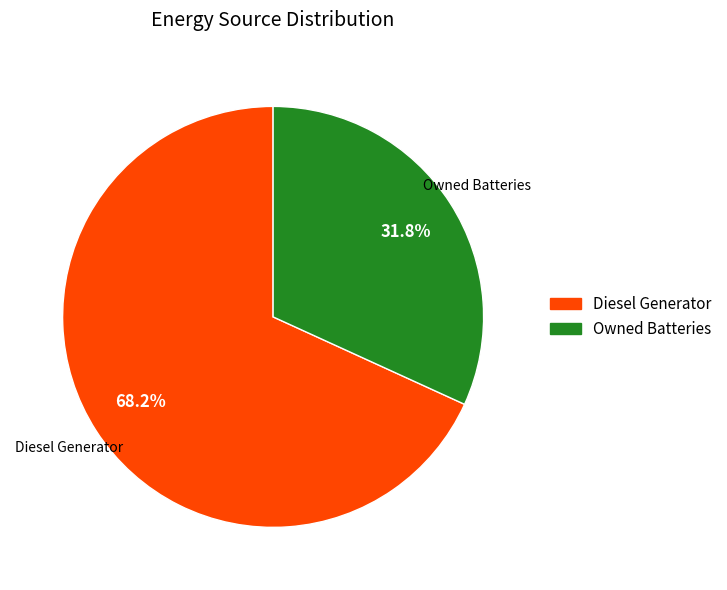

Which slice is the largest?

Diesel Generator